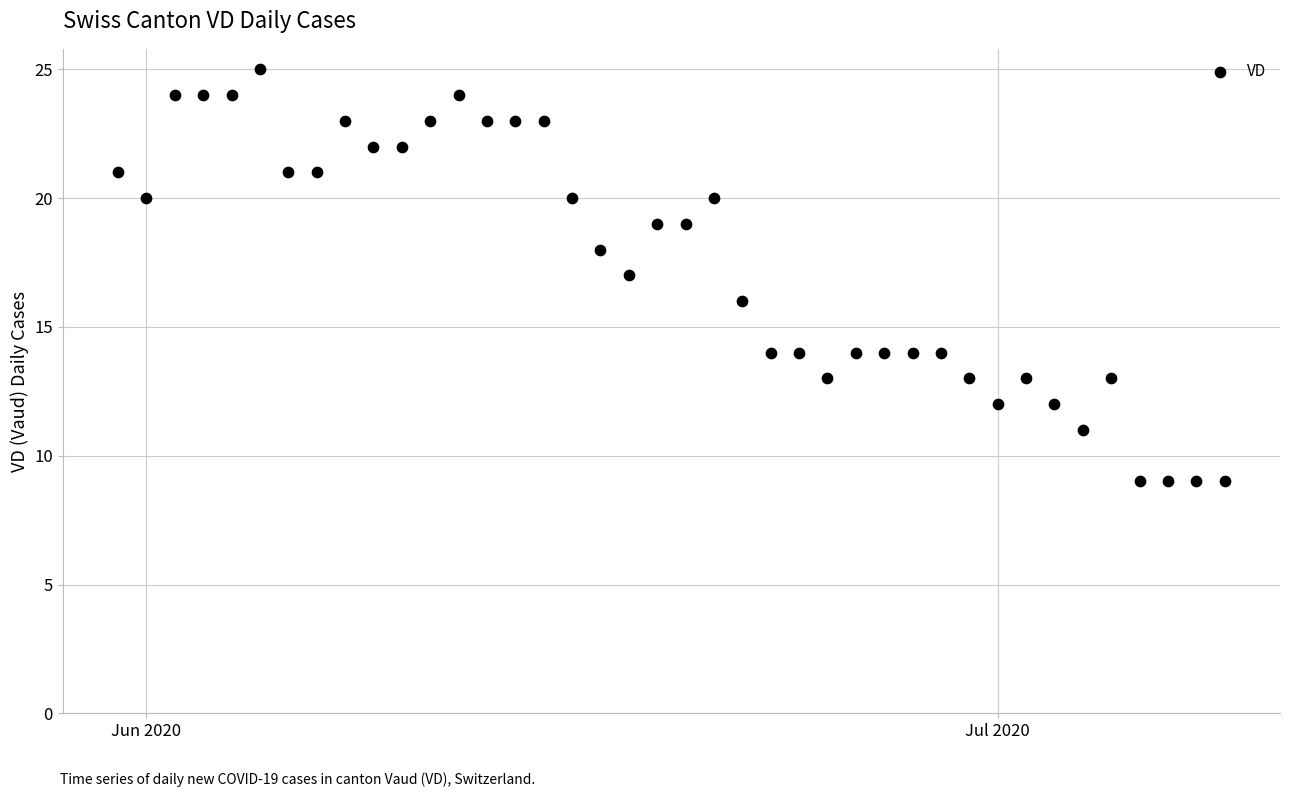

What is the range of X values (max minus min)?

39